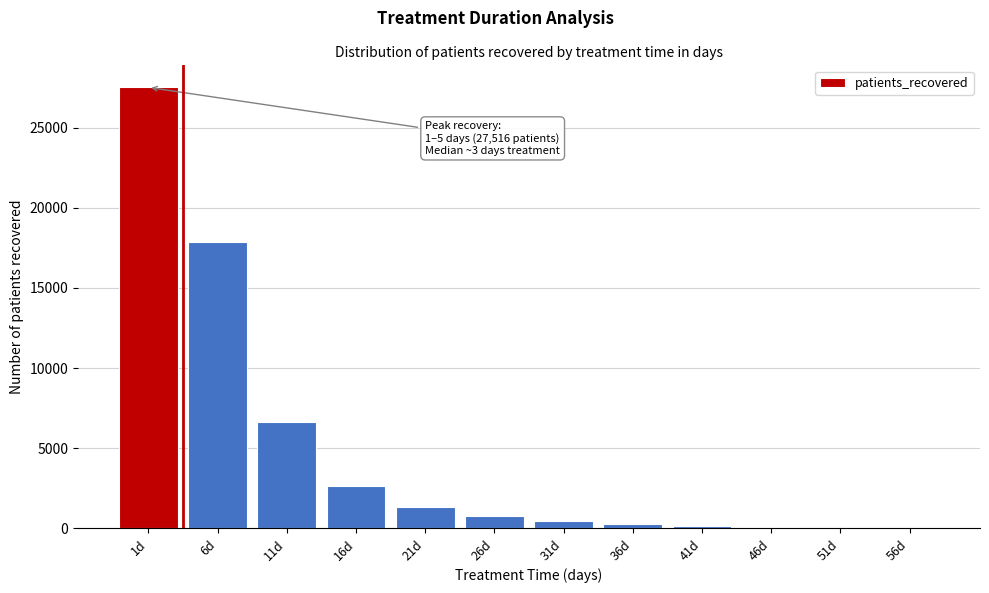

What is the maximum value shown in the chart?

27516